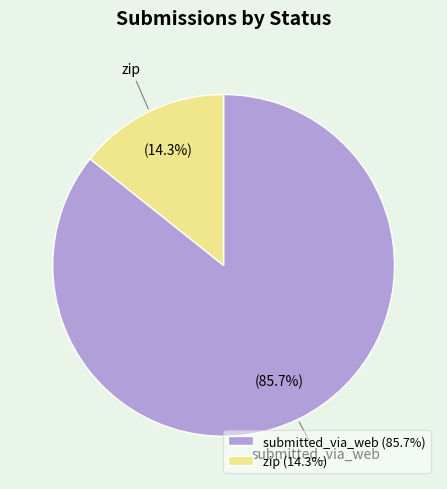

The zip slice represents 14% of the pie. True or false?

True